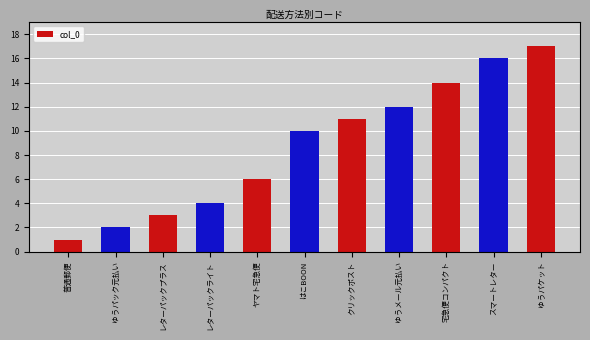

What is the smallest value displayed?

1